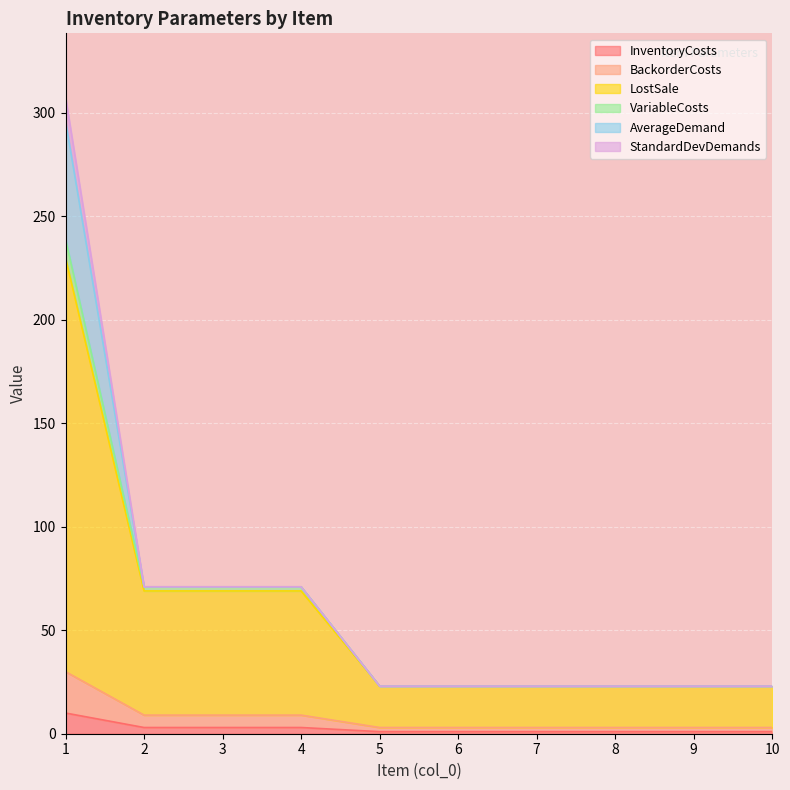

What are all the series names shown in the legend?

InventoryCosts, BackorderCosts, LostSale, VariableCosts, AverageDemand, StandardDevDemands